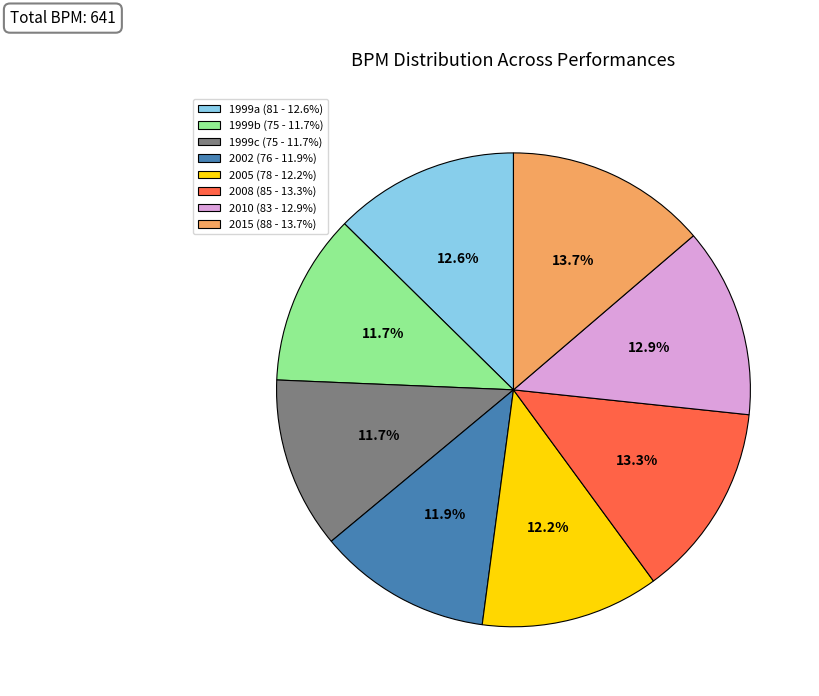

To the nearest percent, what percentage of the pie is 2015?

14%